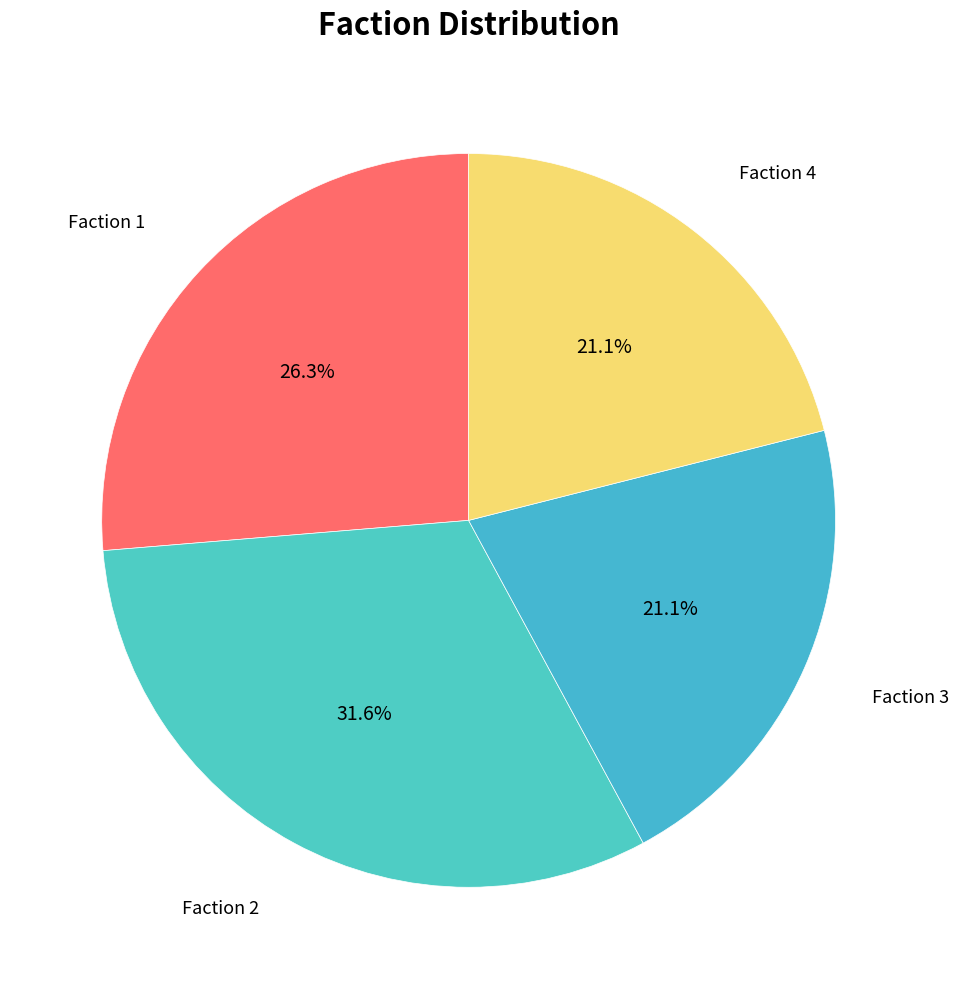

Between Faction 4 and Faction 1, which is larger?

Faction 1